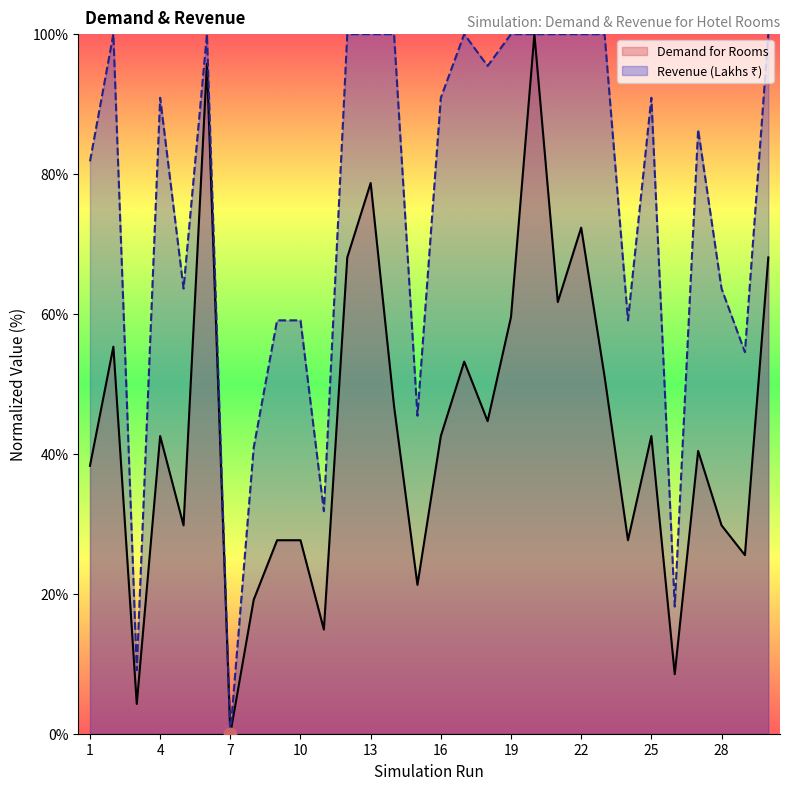

What are all the series names shown in the legend?

Demand for Rooms, Revenue (Lakhs)